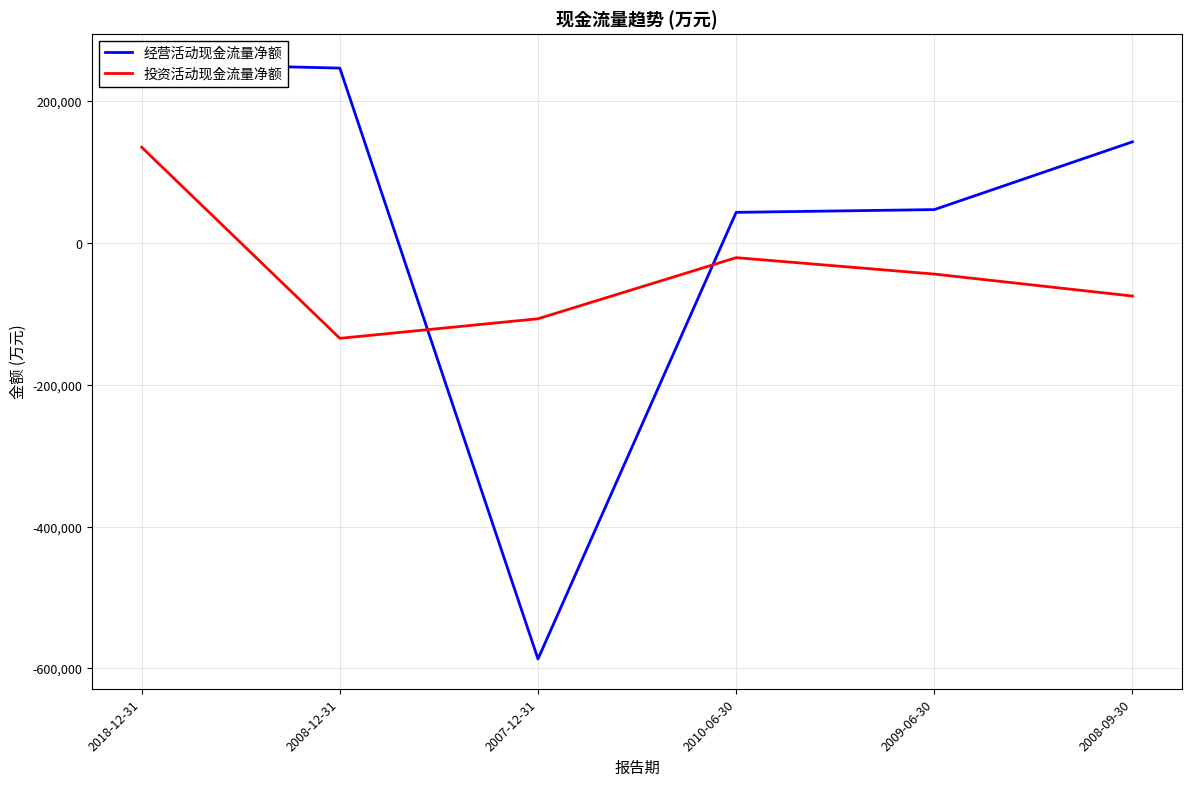

Is it true that 投资活动现金流量净额 equals -106901 at 2007-12-31?

True